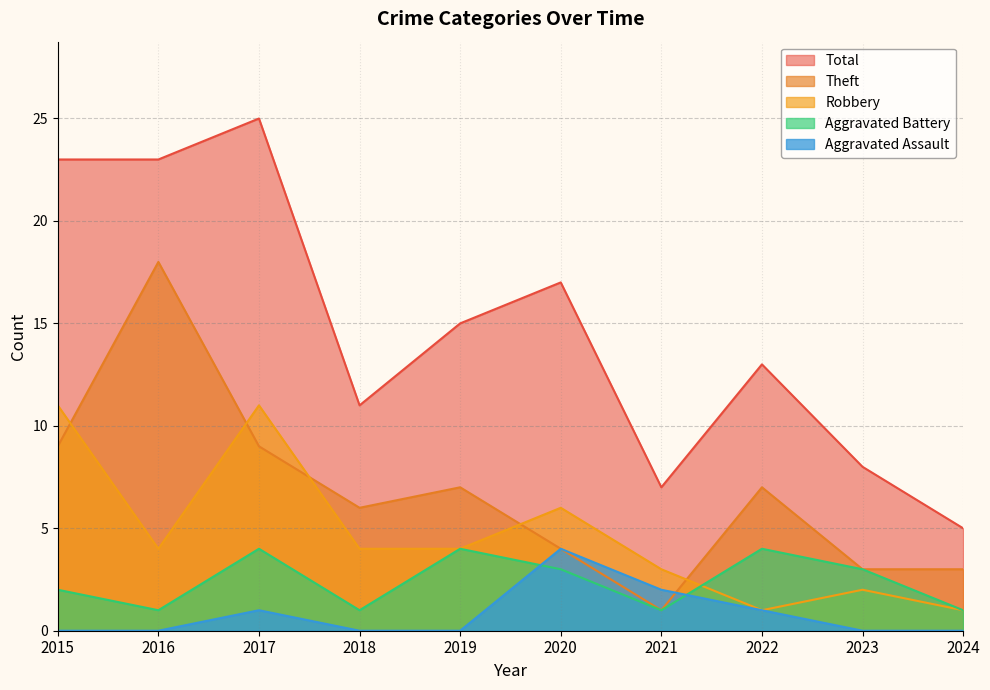

Which series changed the most between 2016 and 2022?

Theft